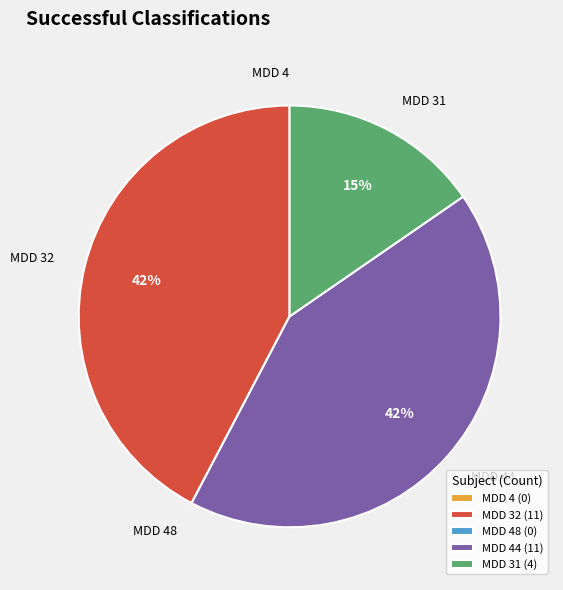

Is there any slice that represents more than half of the pie?

No